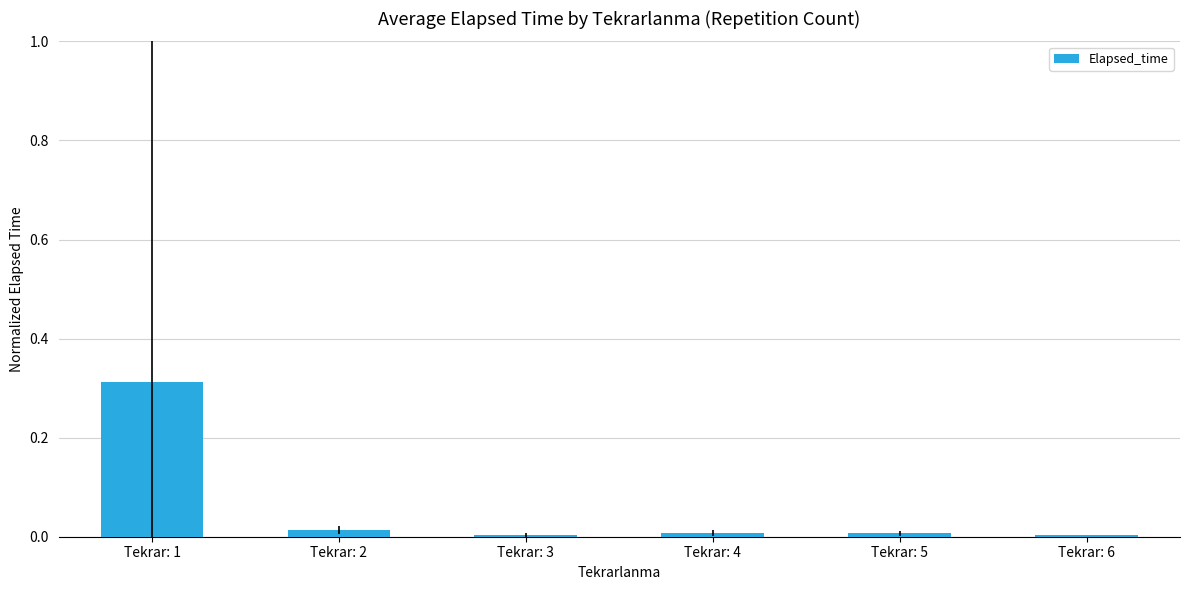

The value at Tekrar: 5 is 0.0. True or false?

True